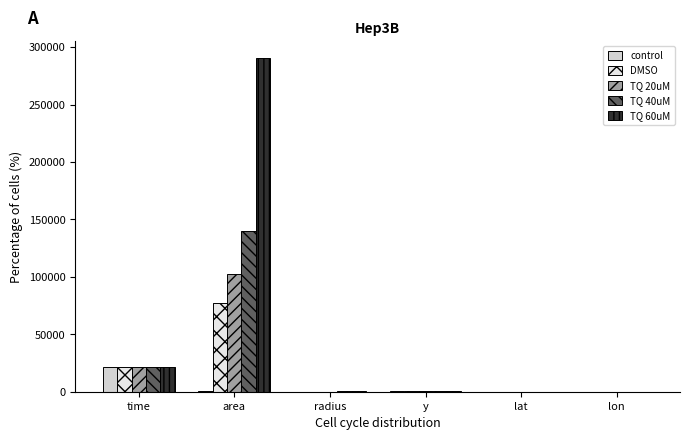

What is the lowest value of the TQ 40uM series?

13.2